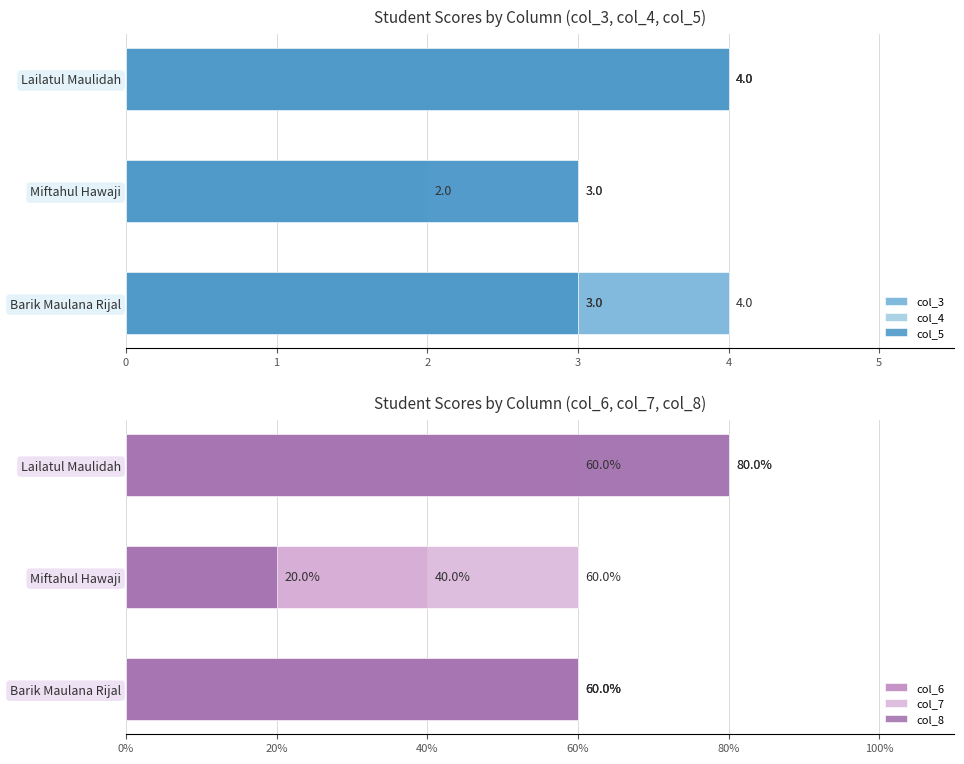

The col_8 series shows 2 at Barik Maulana Rijal. True or false?

False